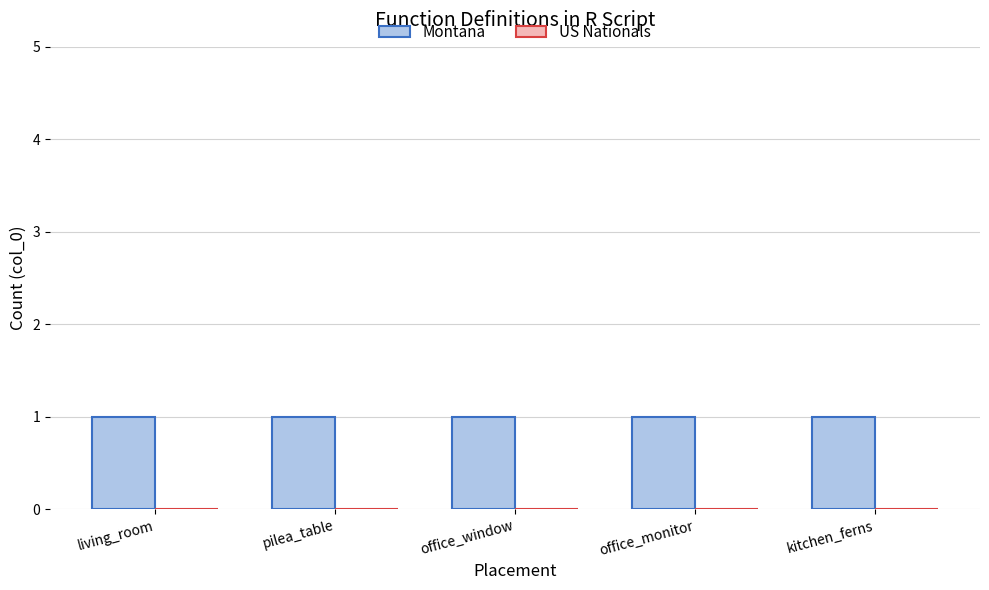

Which category has the highest value across all series?

living_room